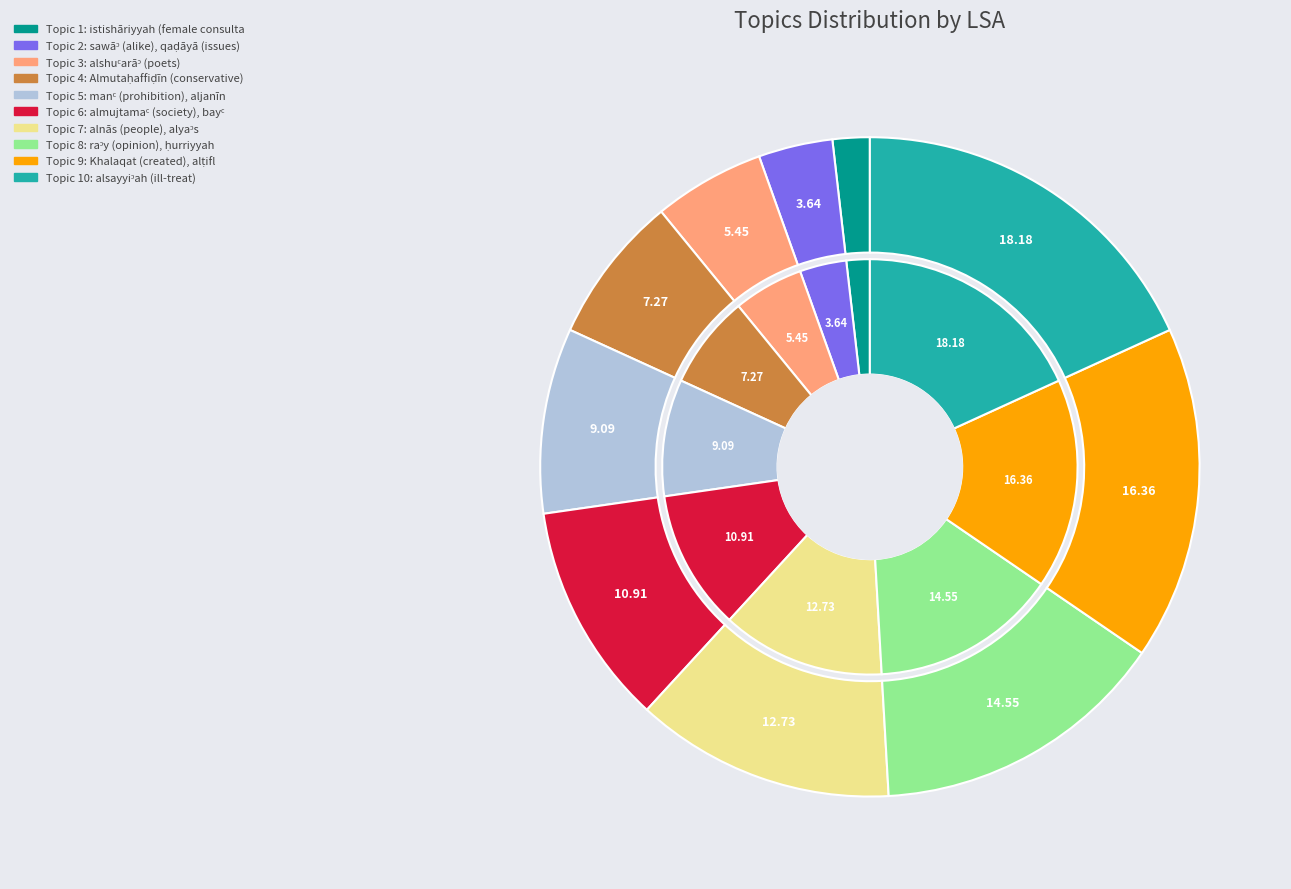

Rank the categories by value from highest to lowest.

Topic 10, Topic 9, Topic 8, Topic 7, Topic 6, Topic 5, Topic 4, Topic 3, Topic 2, Topic 1